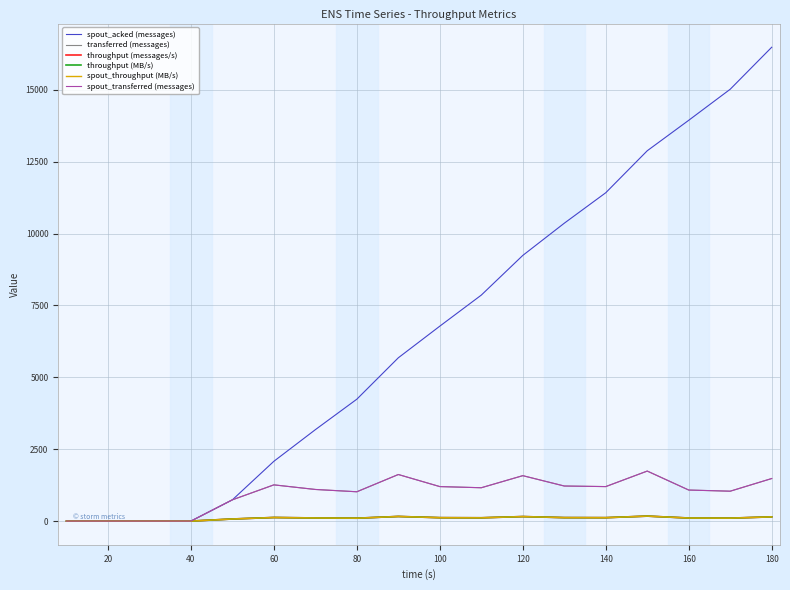

Rank the series by their maximum value, from lowest to highest.

throughput (messages/s), throughput (MB/s), spout_throughput (MB/s), transferred (messages), spout_transferred (messages), spout_acked (messages)